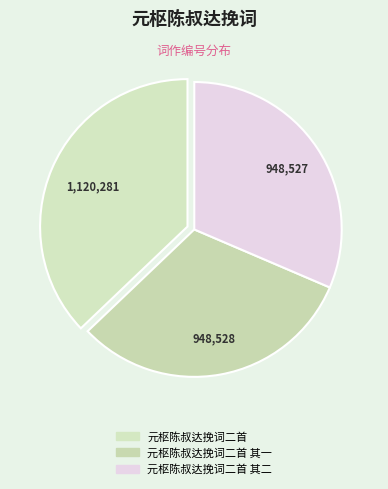

Is there a majority slice in this chart?

No